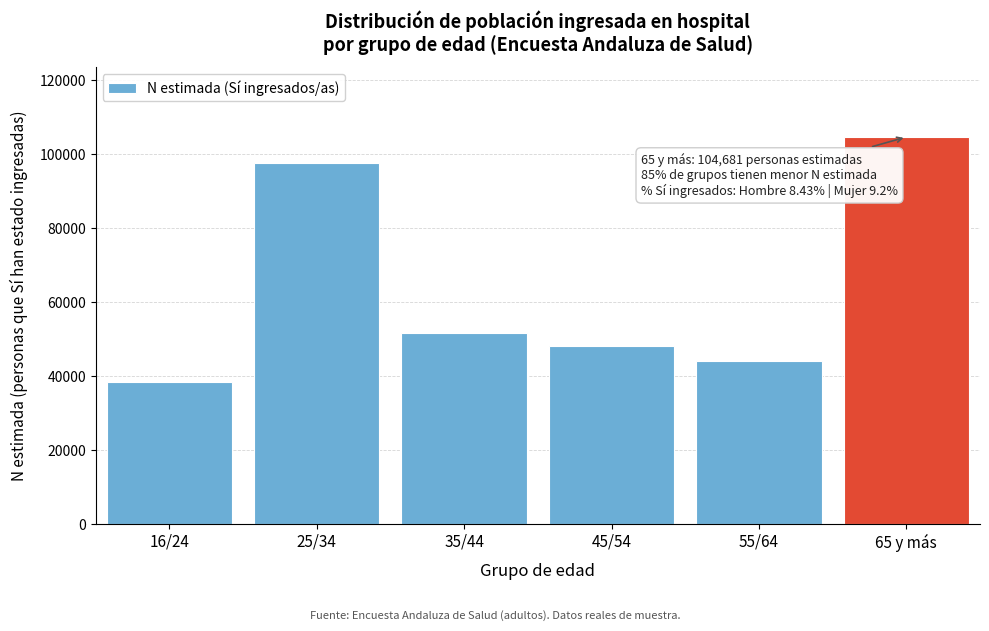

Reading left to right, extract all data points from this chart.

38471	97659	51741	48202	44013	104681